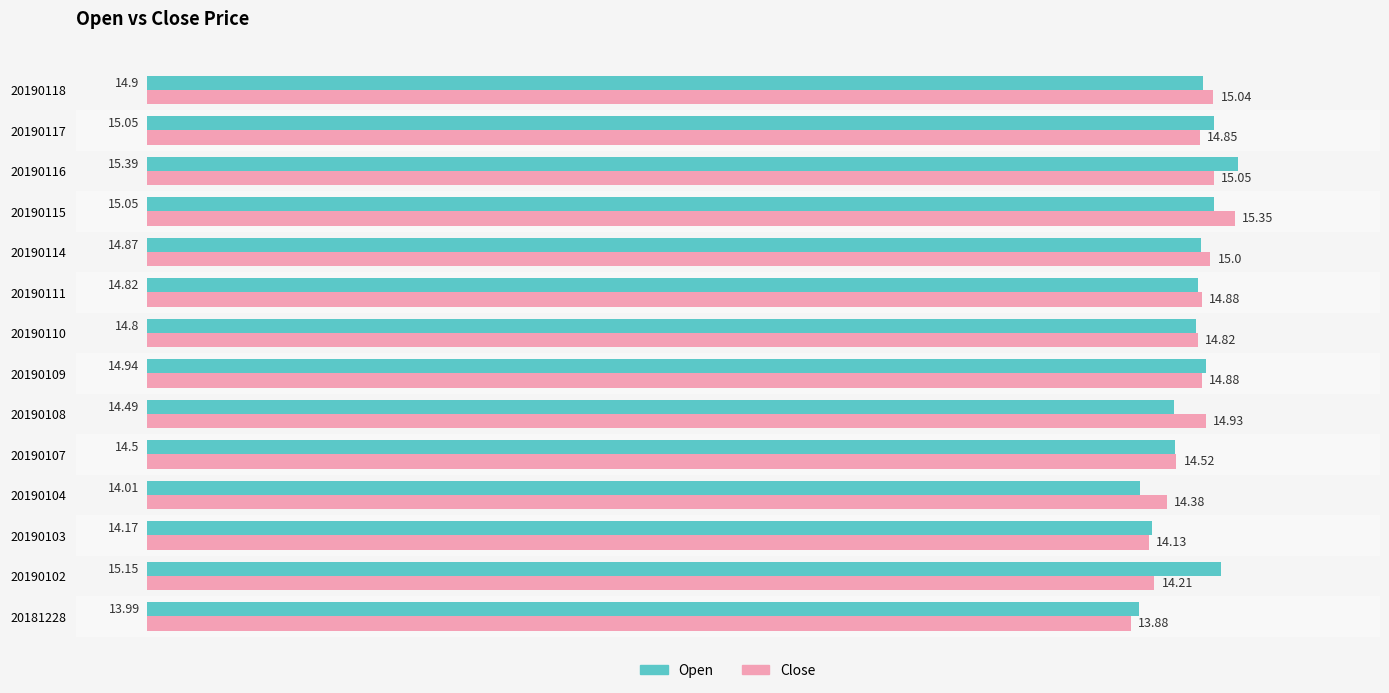

List the series in order of their peak value, highest first.

Open, Close